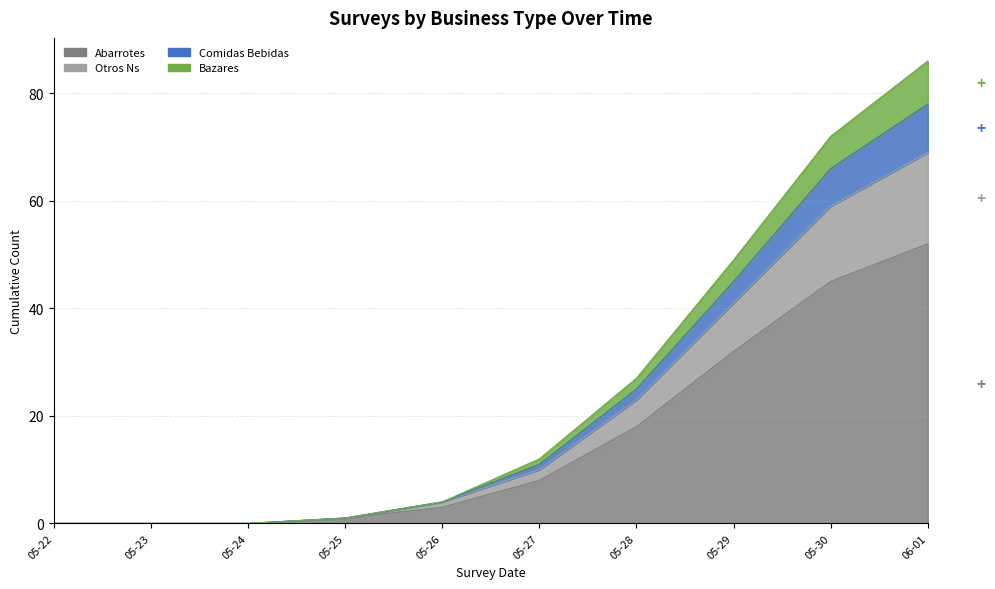

The abarrotes series shows 0 at 05-25. True or false?

False